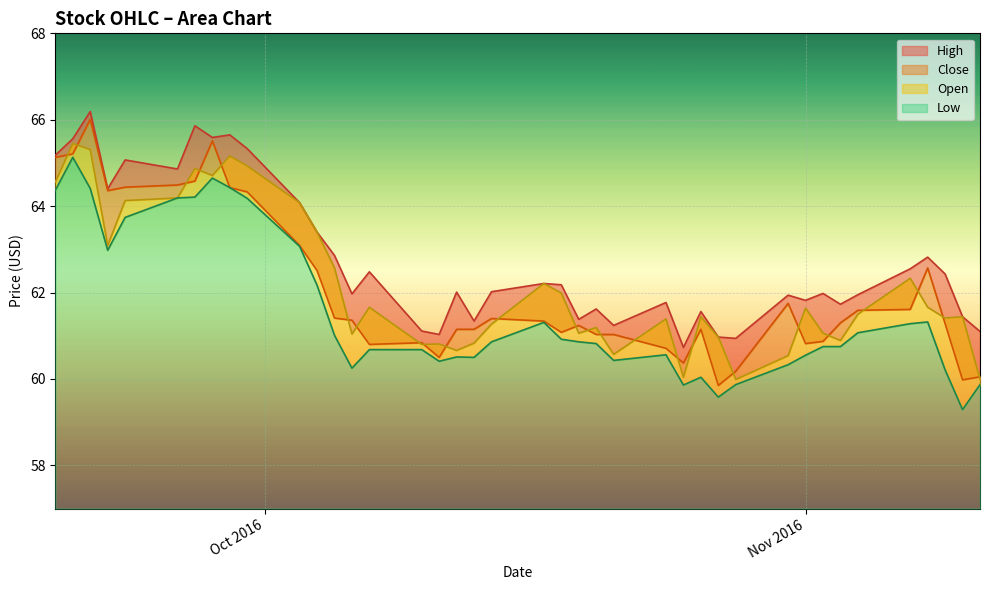

Is the value of High at 36 greater than the value of Open at 30?

Yes